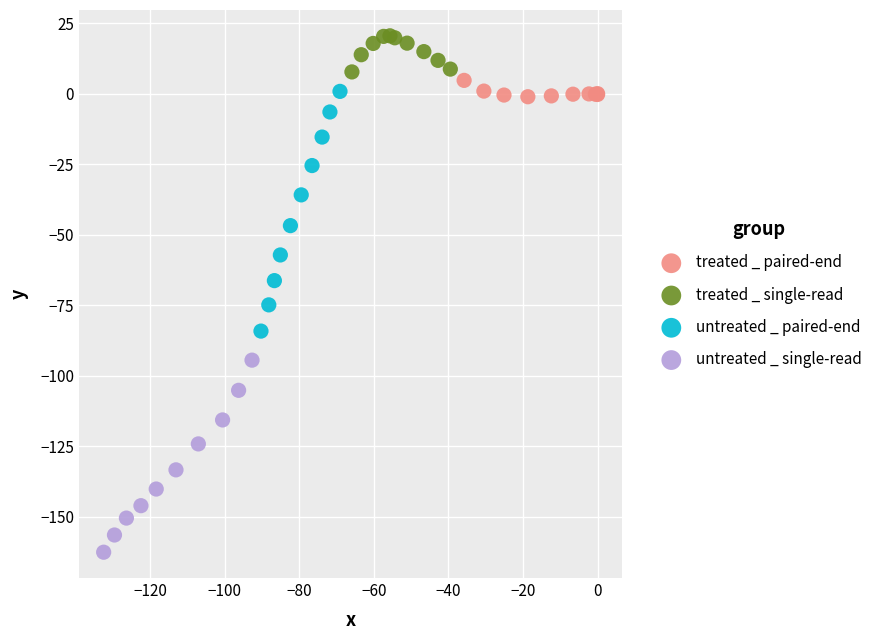

Which series reaches the minimum Y coordinate?

untreated _ single-read